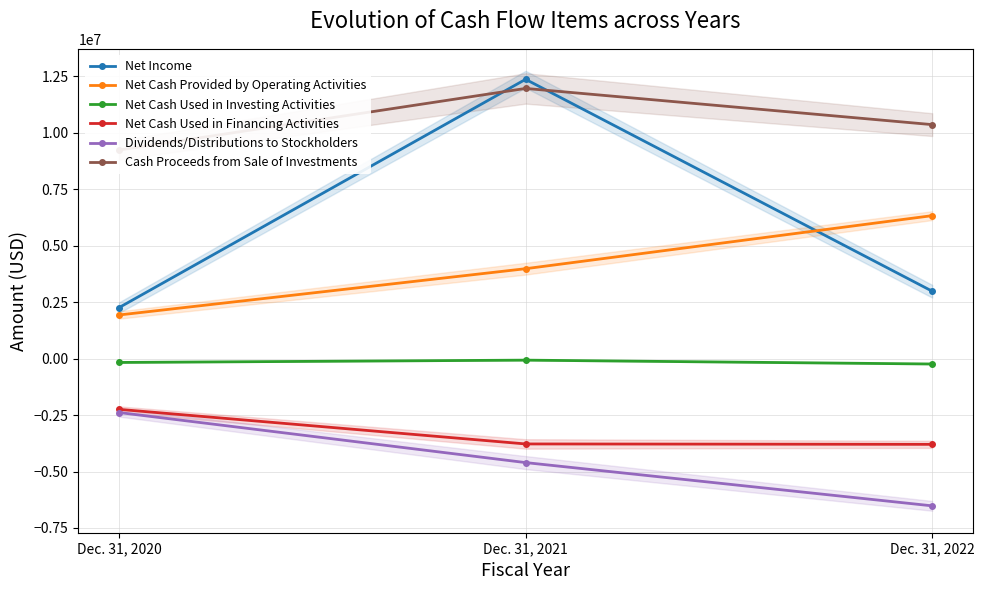

Is the value of Net Cash Provided by Operating Activities at Dec. 31, 2021 greater than the value of Dividends/Distributions to Stockholders at Dec. 31, 2020?

Yes